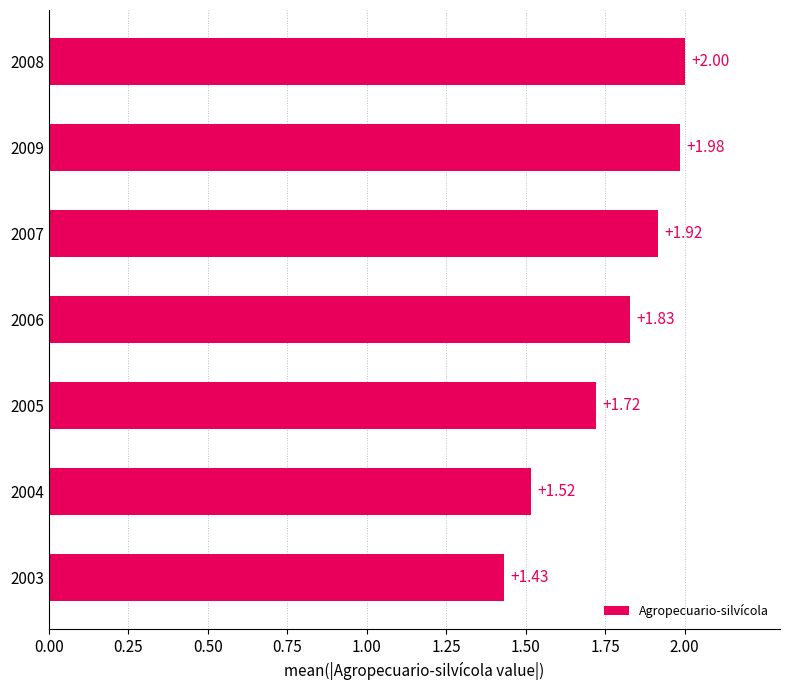

What is the difference between the maximum and second lowest values?

0.5